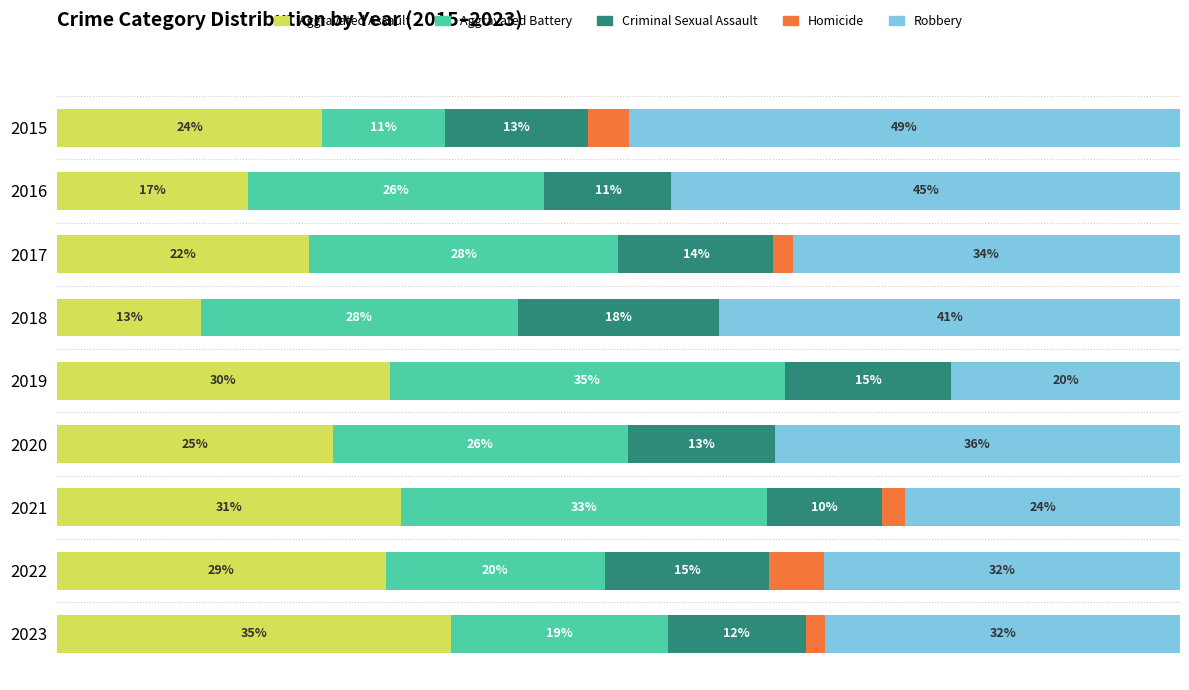

What is the value of the Aggravated Assault bar at the 1st from the left?

23.6